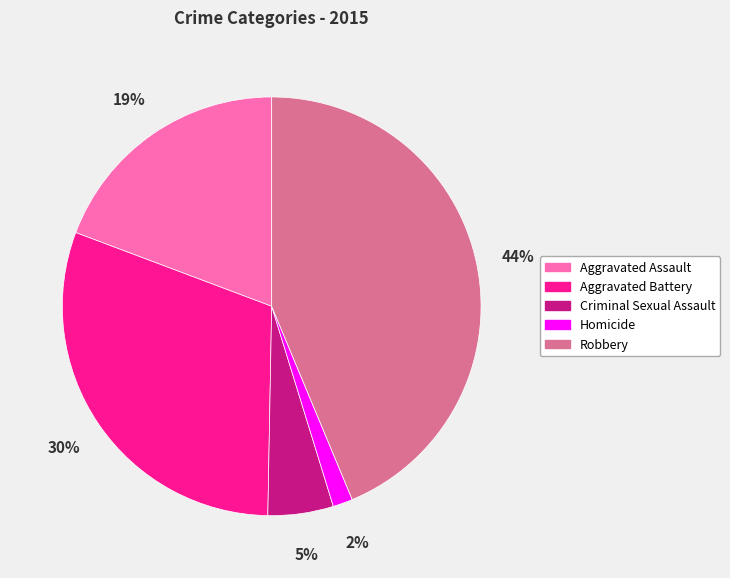

Between Aggravated Assault and Homicide, which is larger?

Aggravated Assault